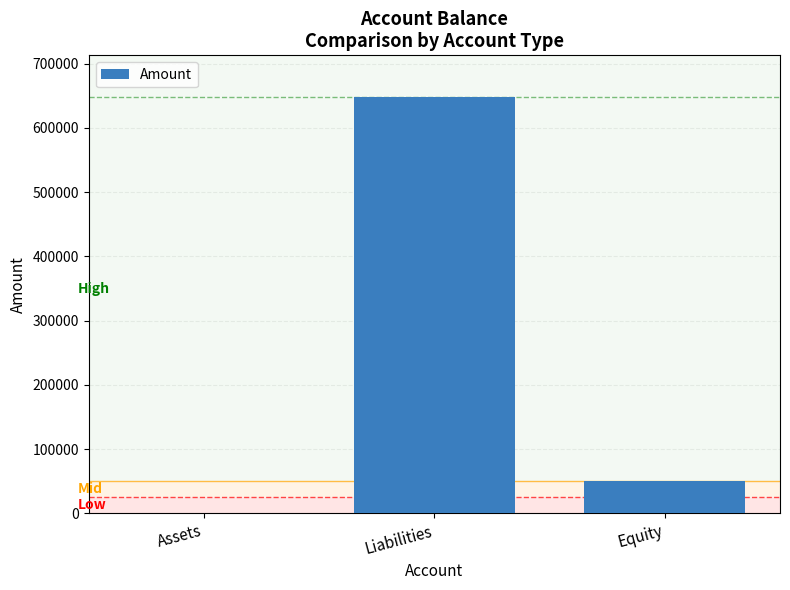

What value does the data have at Liabilities?

648000